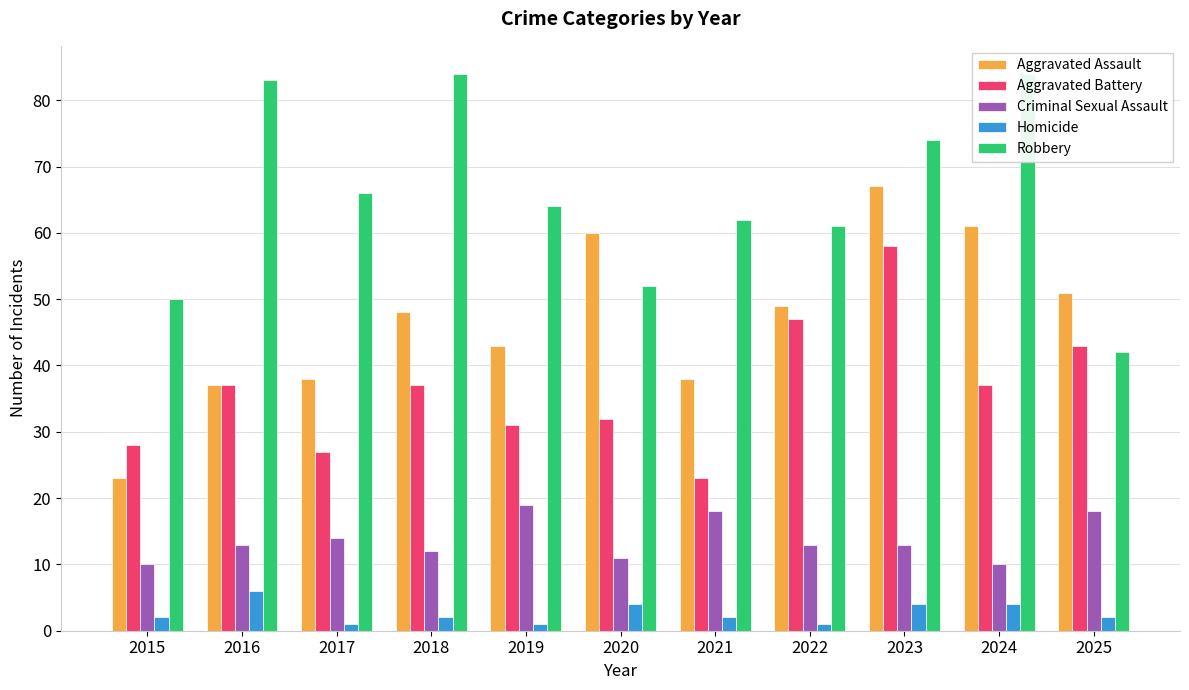

Are the bars horizontal?

No